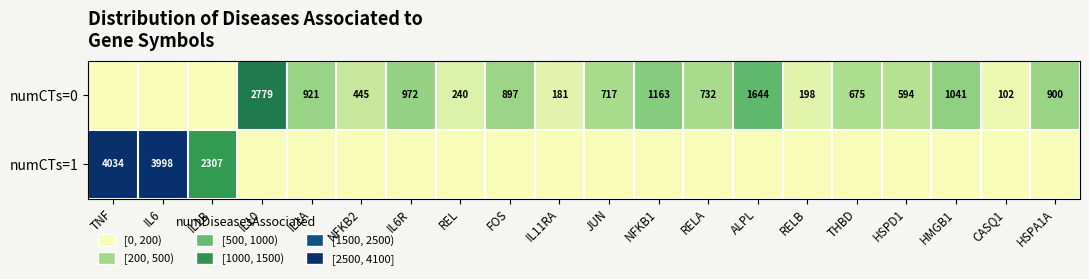

What is the difference between the numCTs=0 values at IL6R and NFKB2?

527